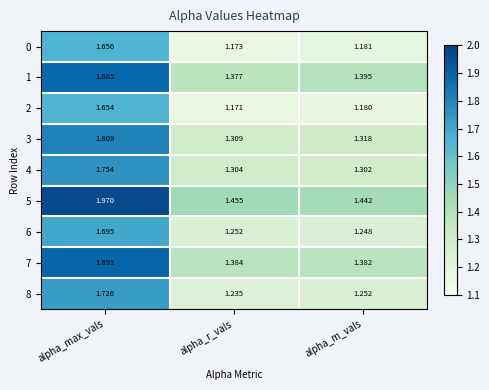

List the labels in order of 0 value, largest first.

alpha_max_vals, alpha_m_vals, alpha_r_vals